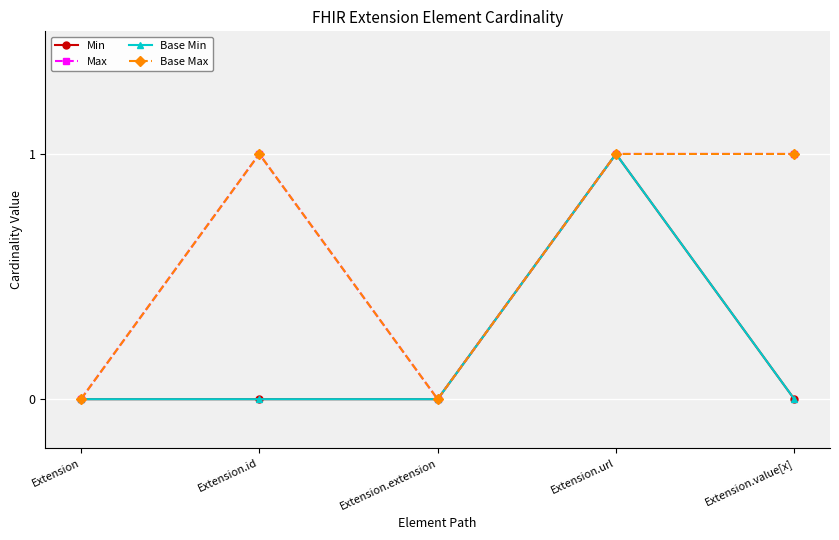

The value of Base Min at Extension is 0. True or false?

True